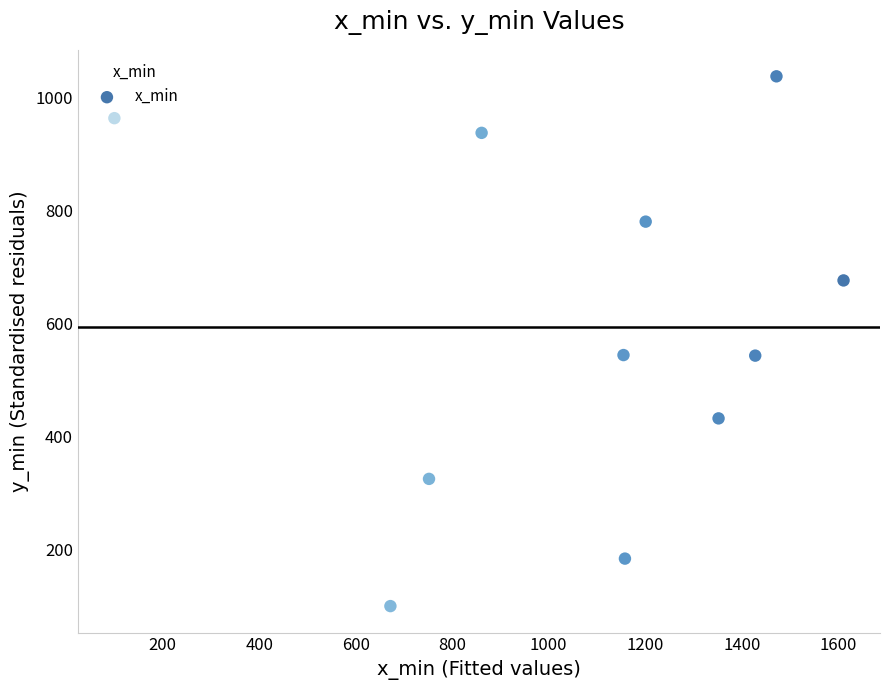

What is the range of X values (max minus min)?

1511